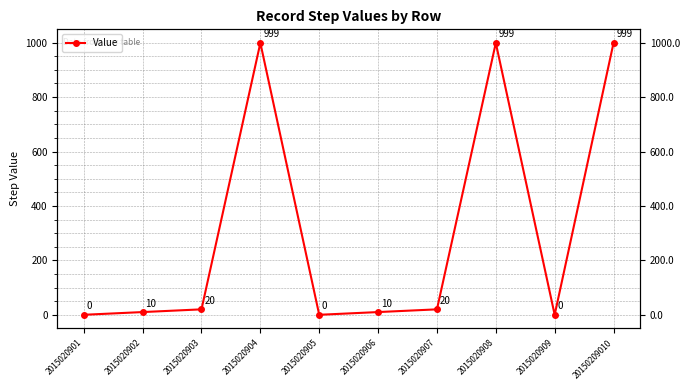

What is the average value?

306